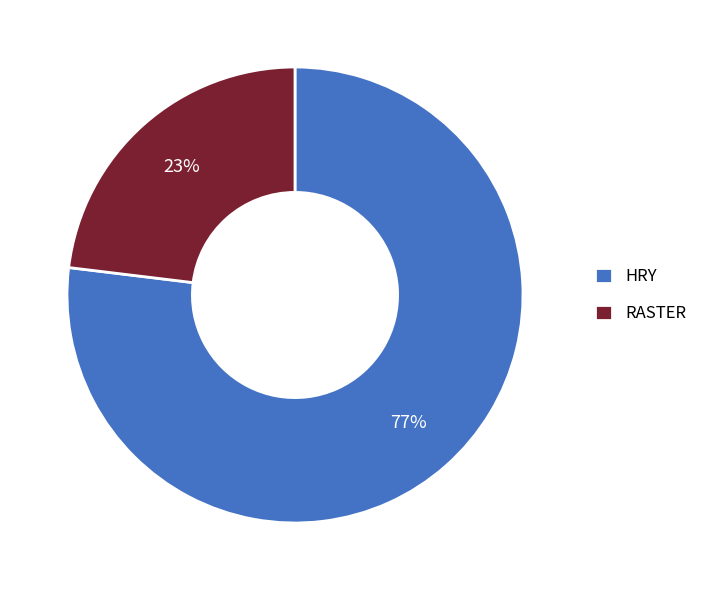

To the nearest percent, what percentage of the pie is HRY?

77%